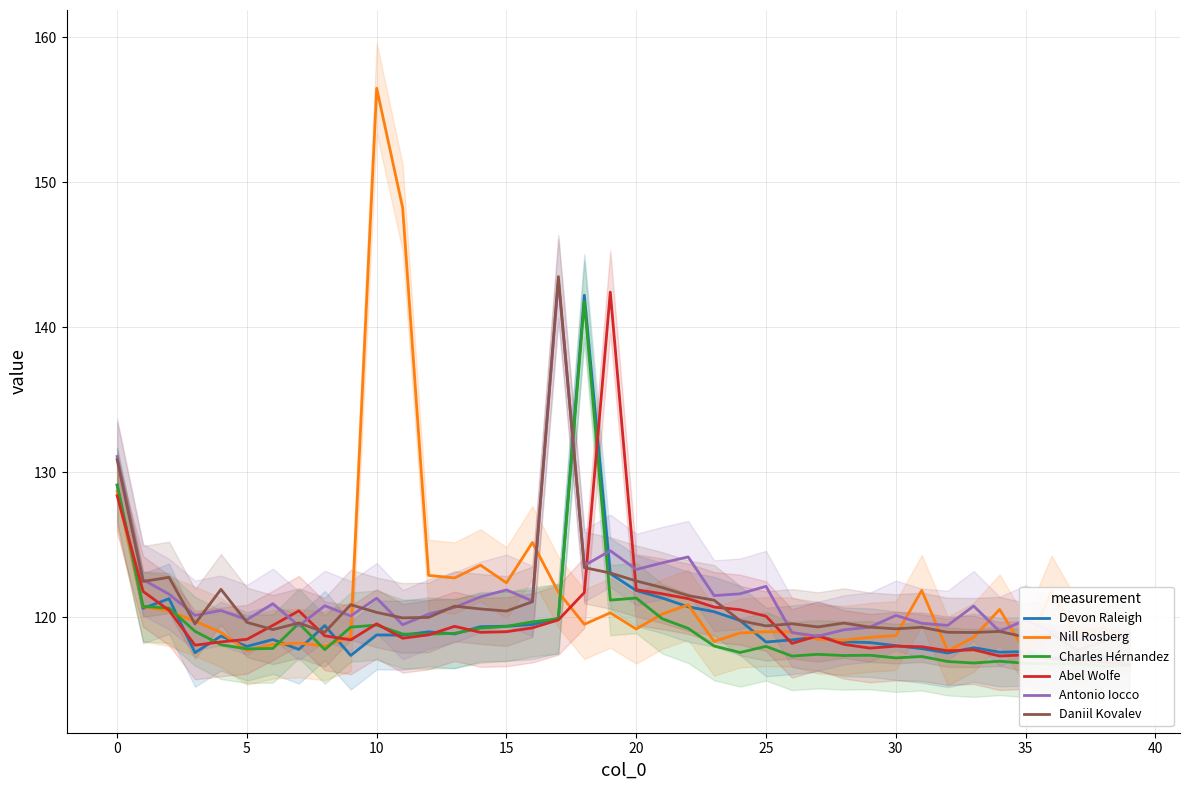

Does the chart display data point markers on the line(s)?

No